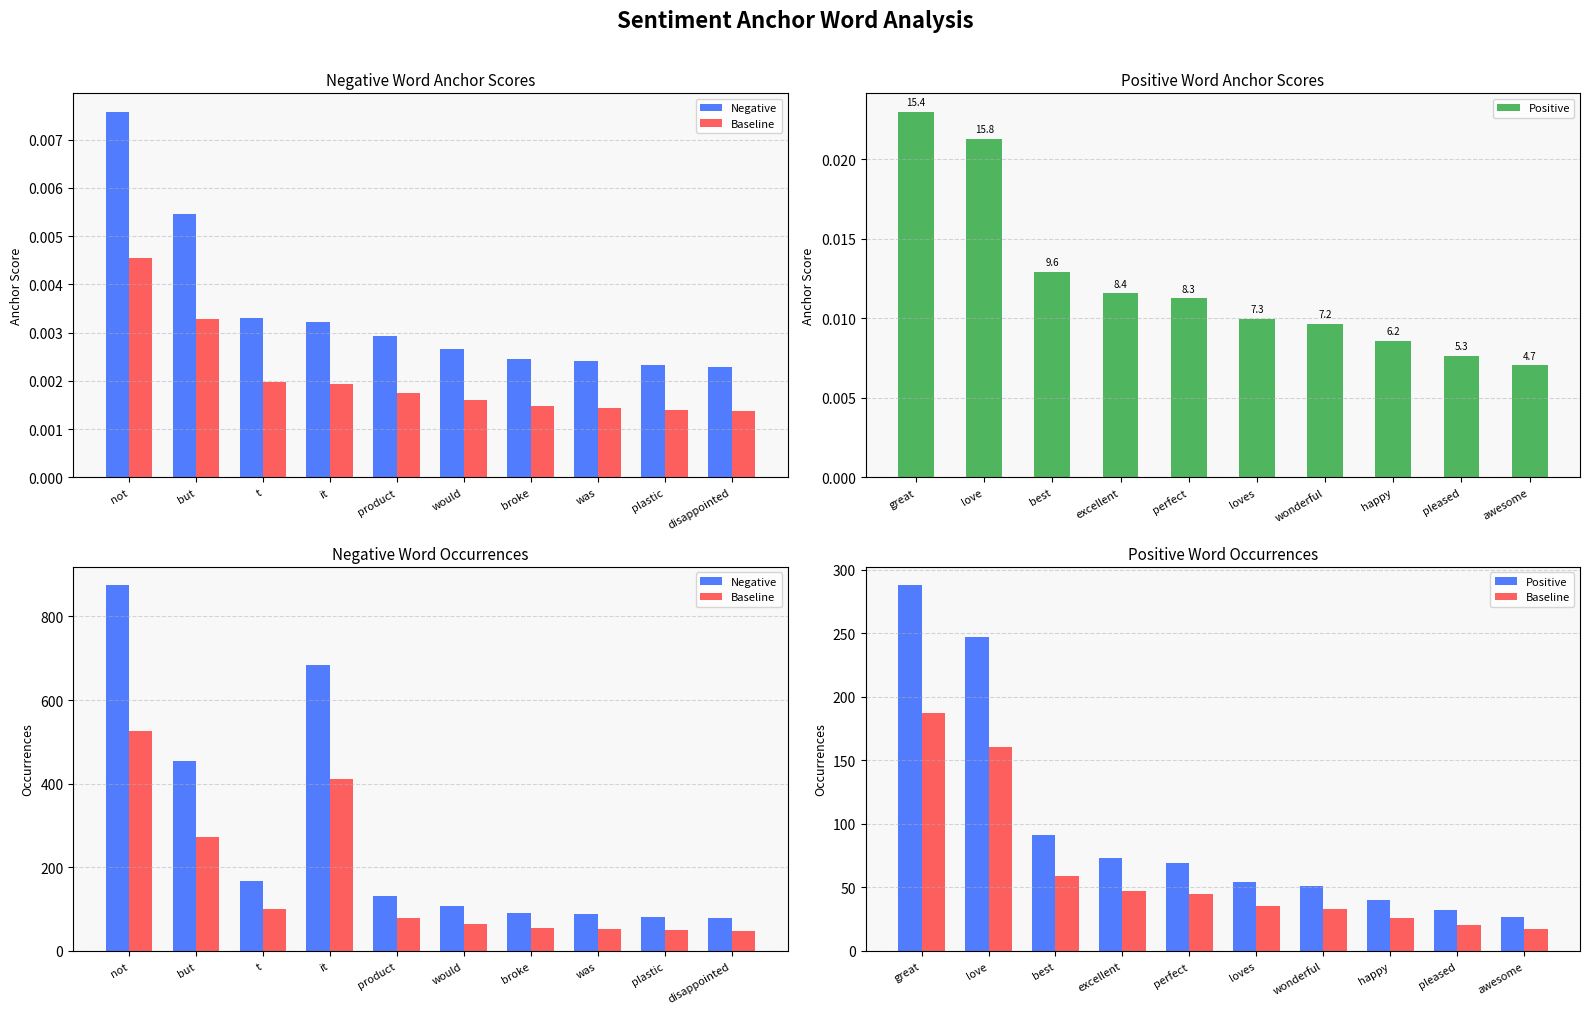

What is the sum of all Positive values?

972.0